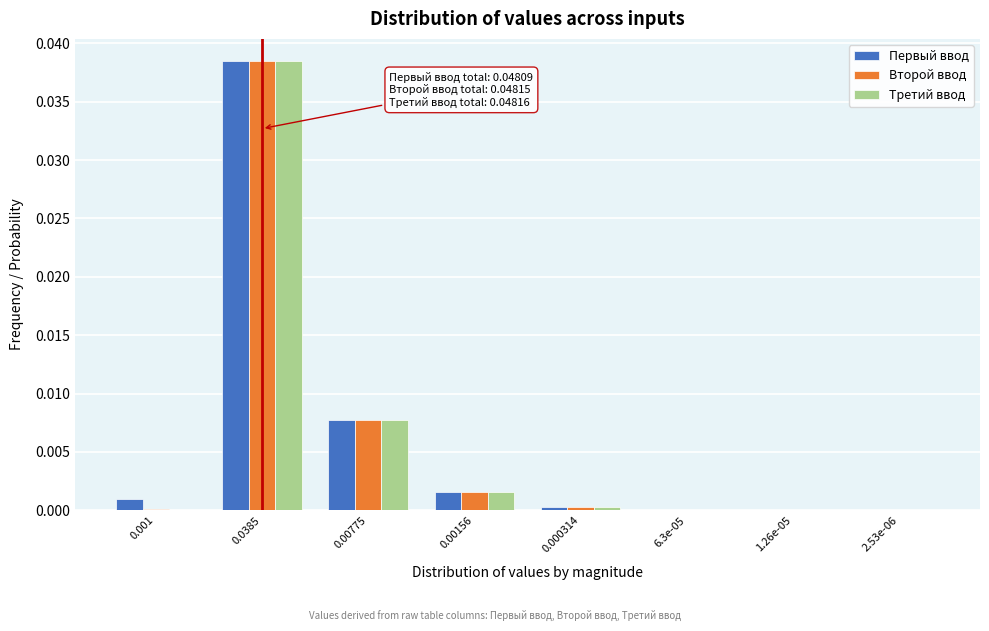

Which label corresponds to the largest value in the chart?

0.0385